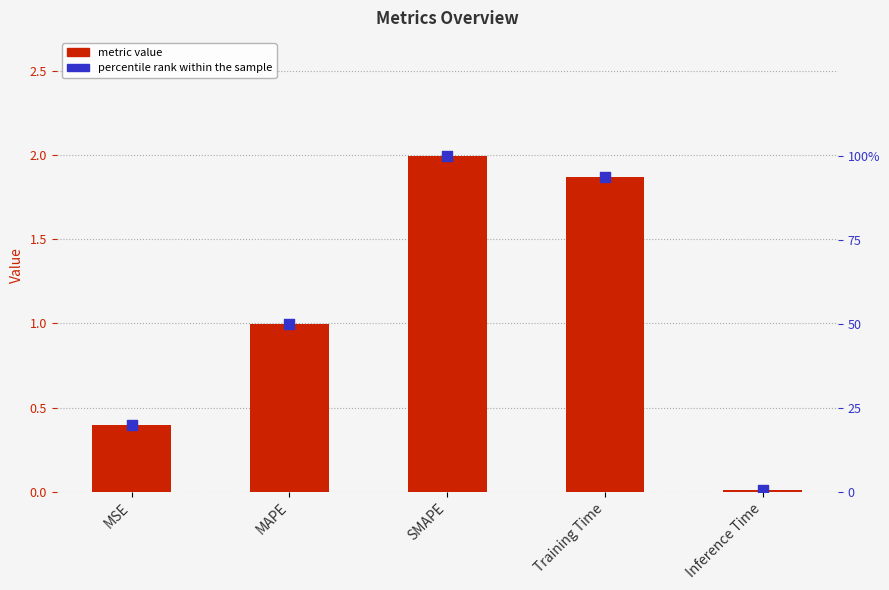

At how many categories does at least one series exceed 60?

2